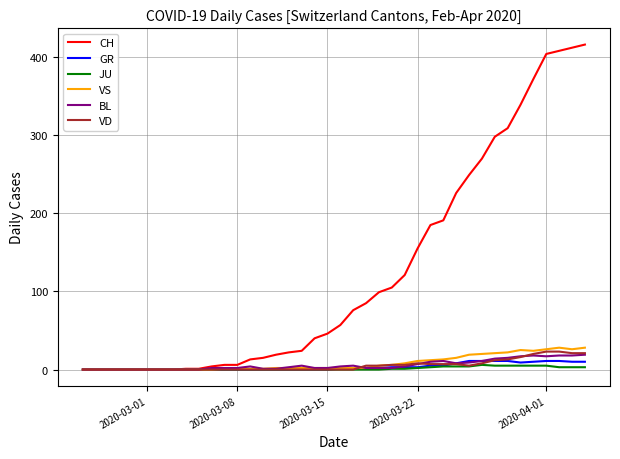

What are all the series names shown in the legend?

CH, GR, JU, VS, BL, VD